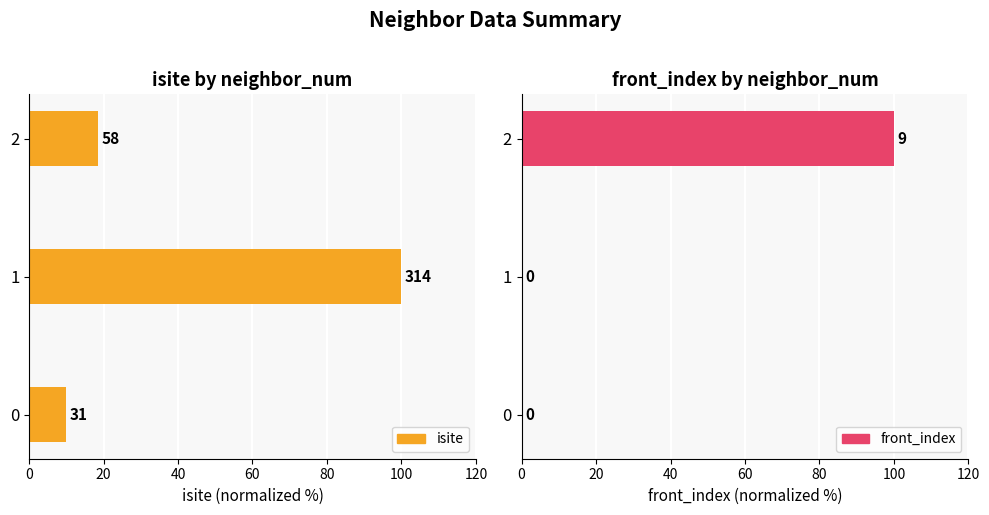

Are the bars horizontal?

Yes